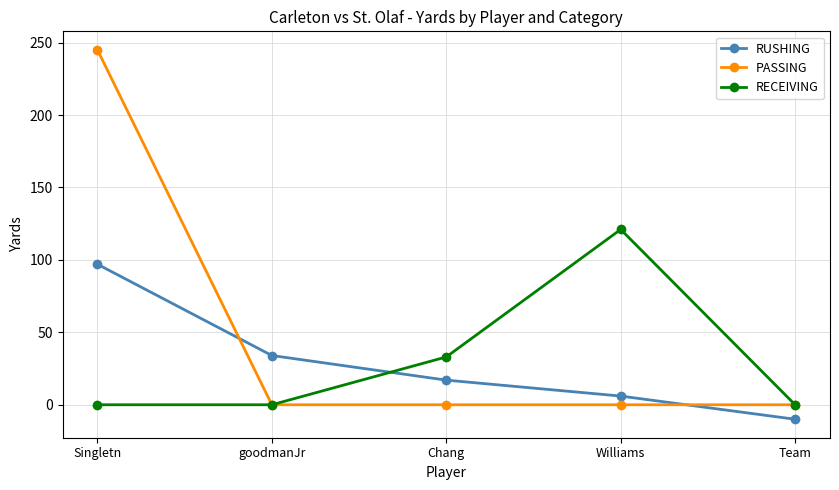

At which category is the sum across all series the highest?

Singletn